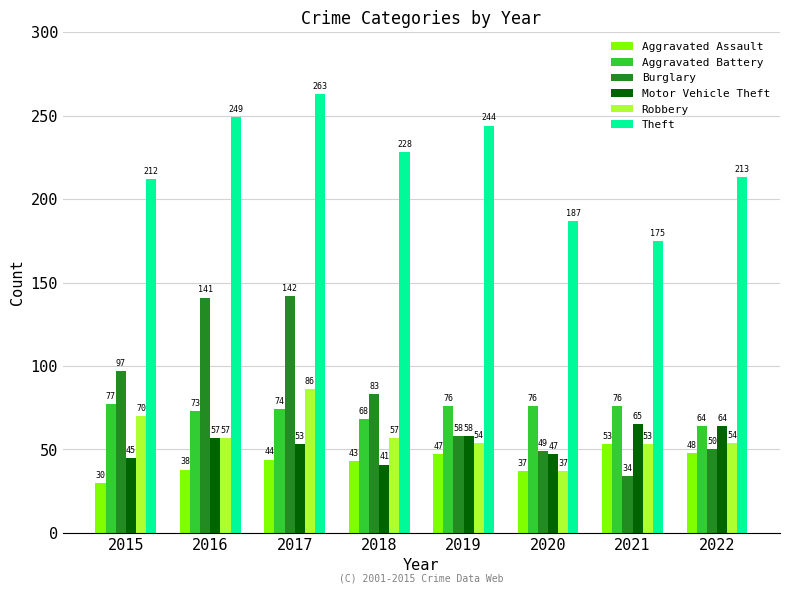

What is the lowest value of the Theft series?

175